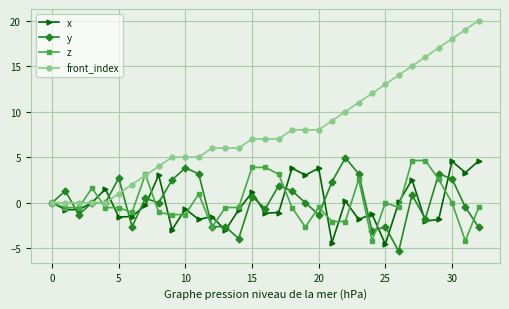

What is the sum of all front_index values?

262.0